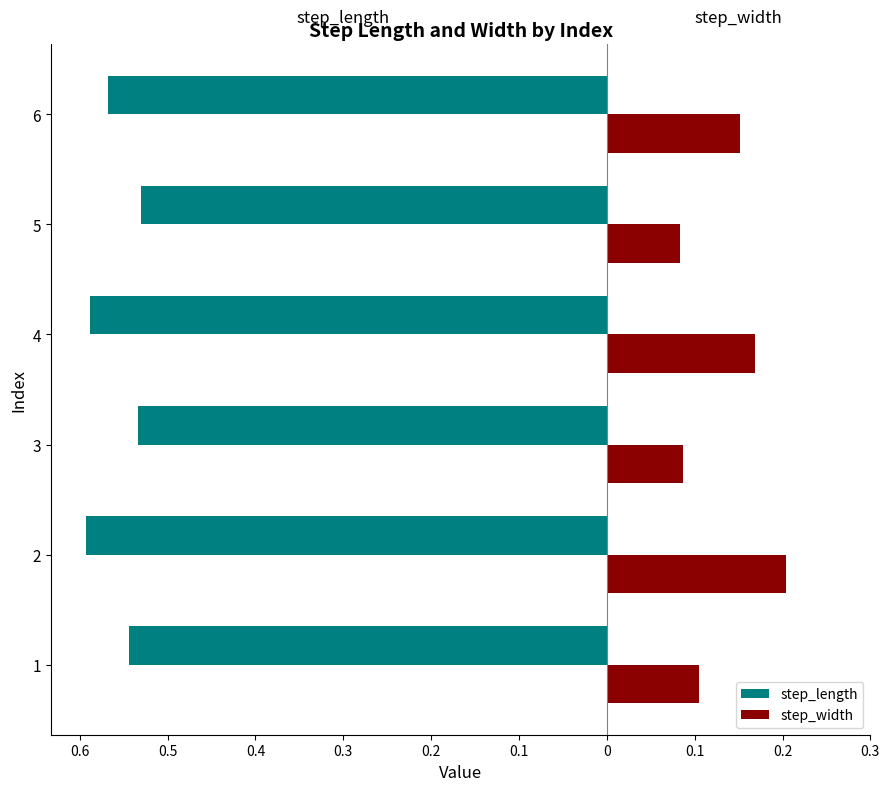

What are all the series names shown in the legend?

step_length, step_width